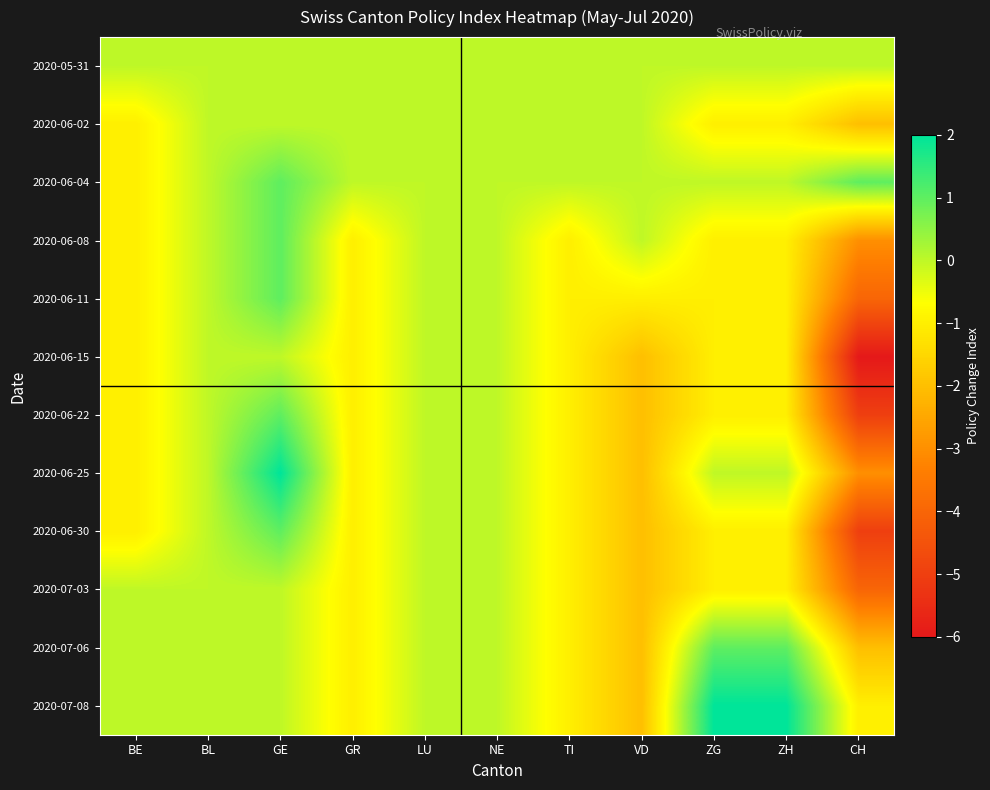

At which category does the chart reach its minimum across all series?

CH